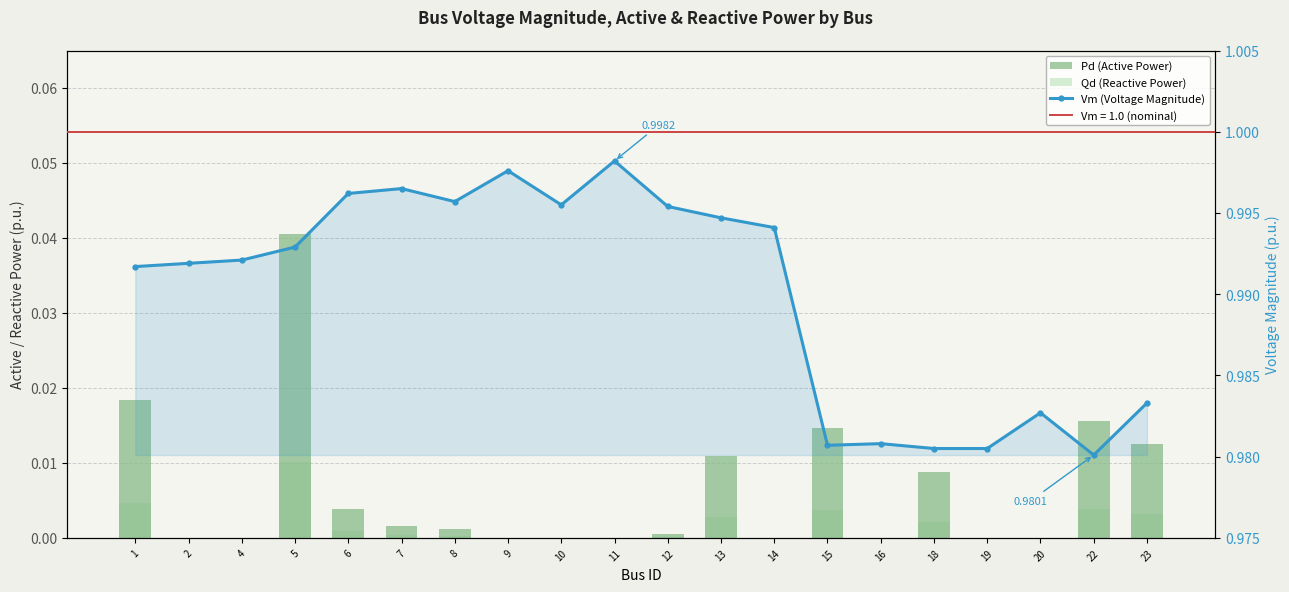

Rank the series by their maximum value, from lowest to highest.

Qd (Reactive Power), Pd (Active Power), Vm (Voltage Magnitude)